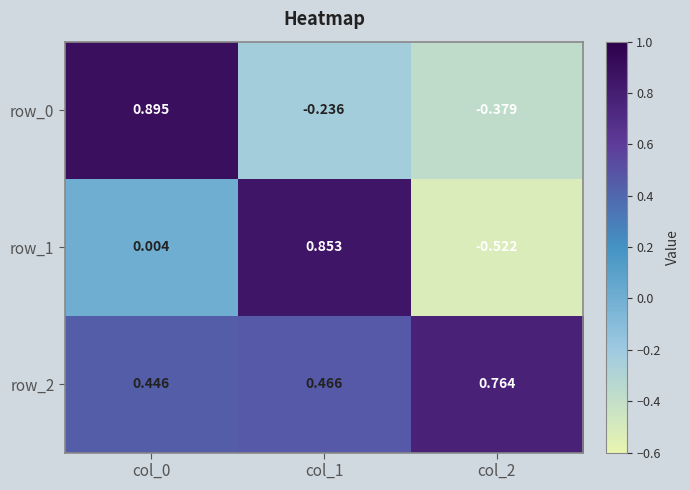

Is the value of row_1 at col_2 greater than the value of row_0 at col_0?

No